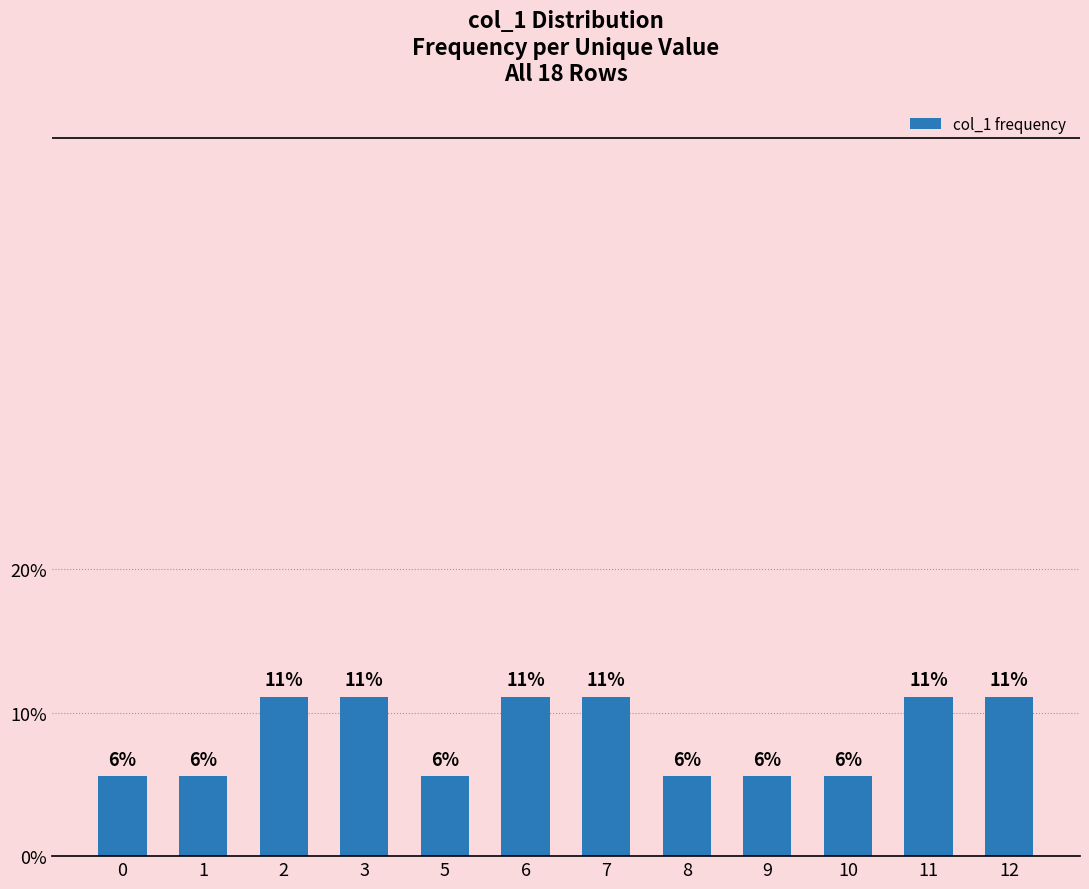

How many bars are there in total?

12